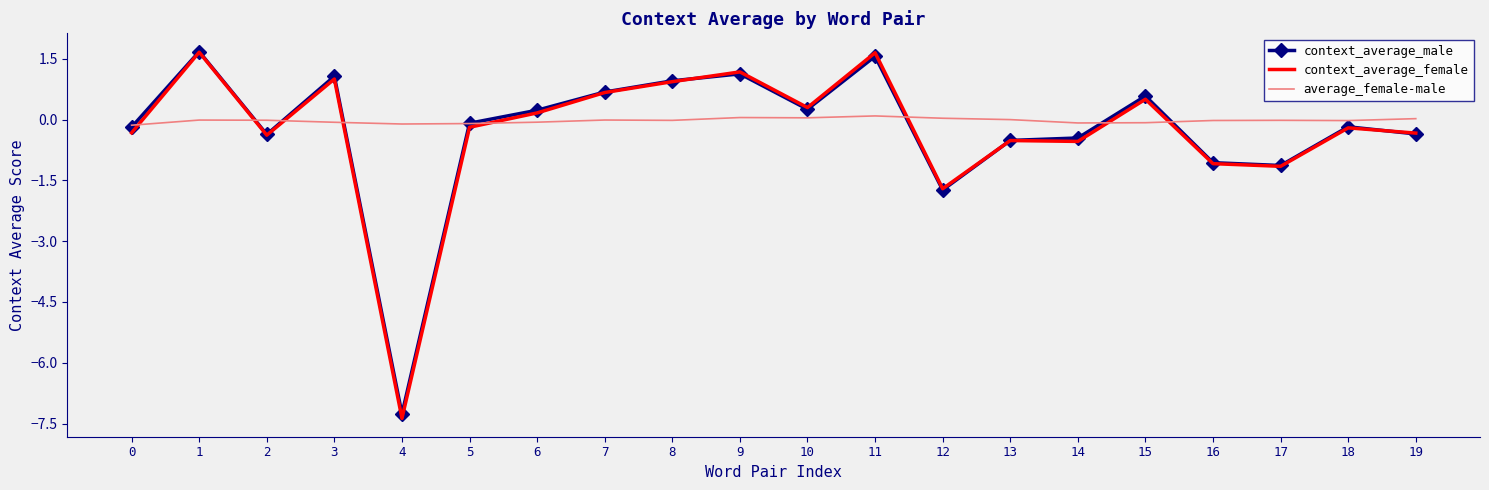

Is the value of average_female-male at 11 greater than the value of context_average_female at 2?

Yes